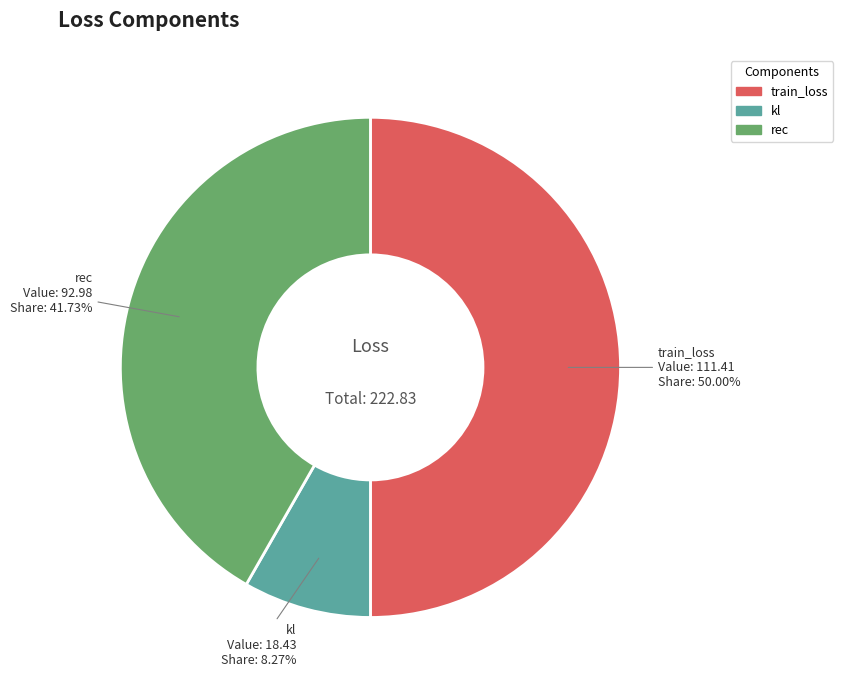

Which category has the biggest portion of the pie?

train_loss